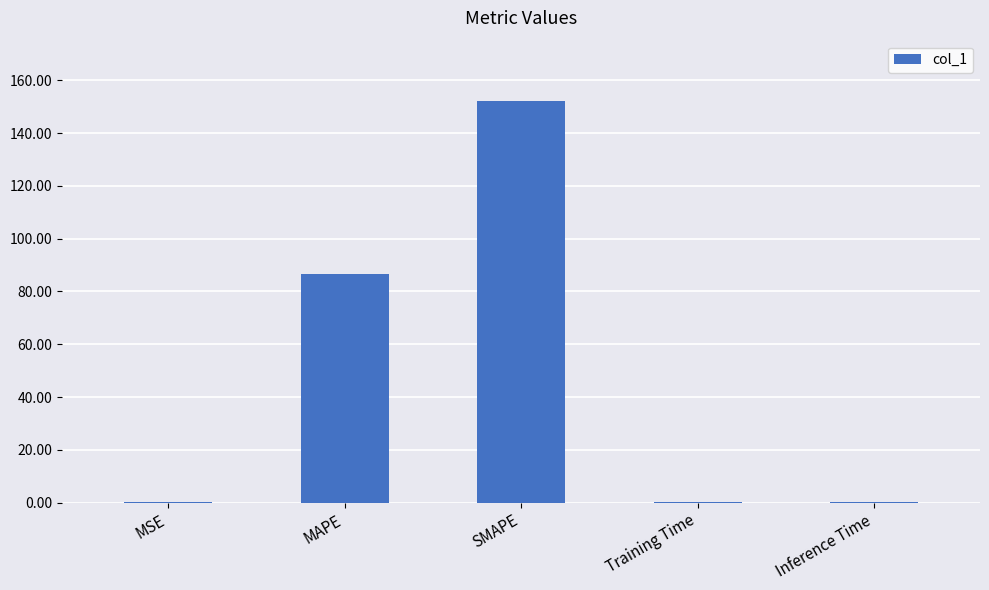

Between Inference Time and SMAPE, which is larger?

SMAPE